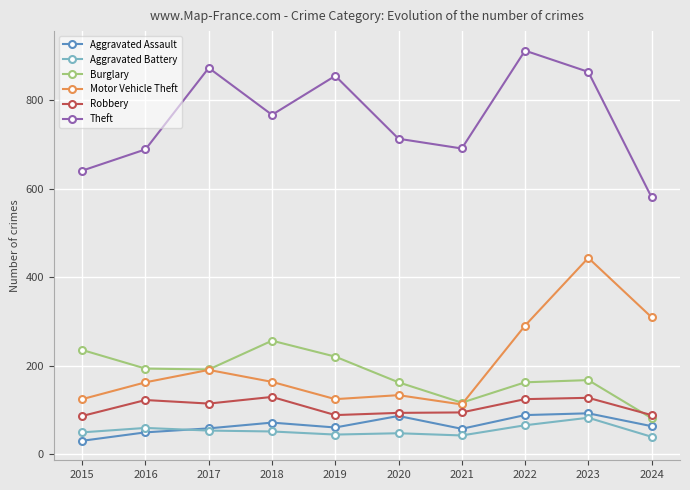

Which series has the largest total across all categories?

Theft